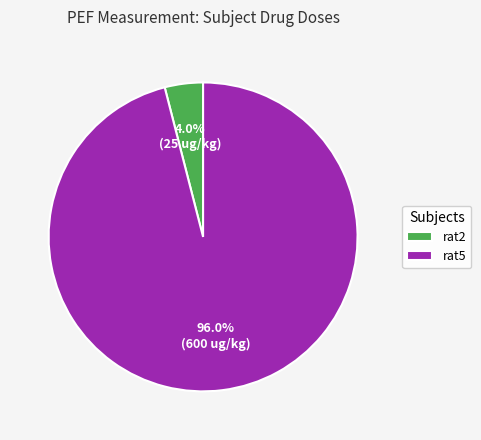

Rank the categories by value from highest to lowest.

rat5, rat2